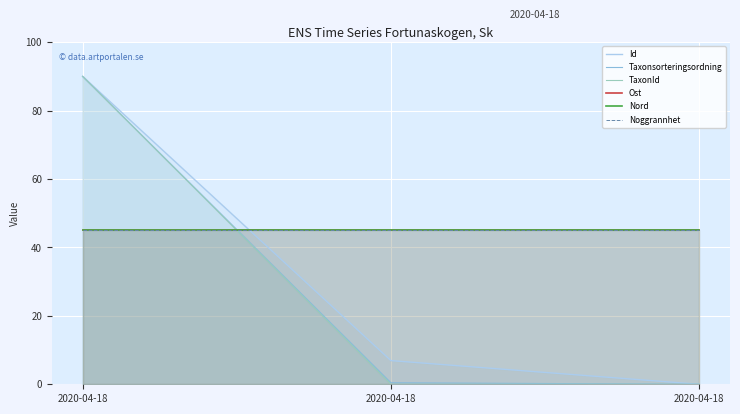

What value does the Noggrannhet series have at 2020-04-18?

45.0